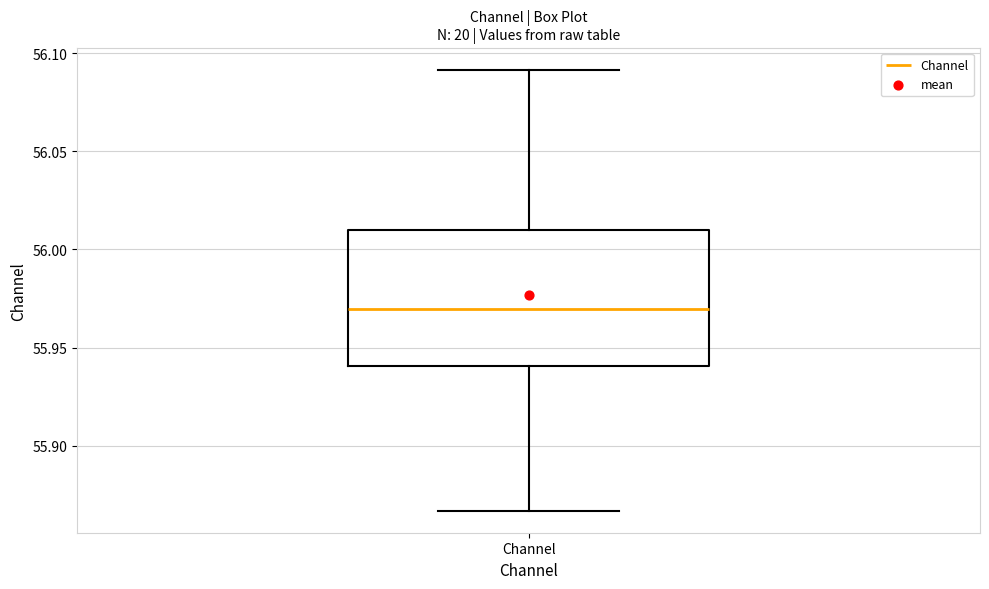

Read this box plot against the y-axis: the position of the median line, the range covered by the box, and the ends of both whiskers. The values are not printed on the chart, so give them approximately, as read against the axis.

median 55.970, box 55.940 to 56.010, whiskers 55.865 to 56.090